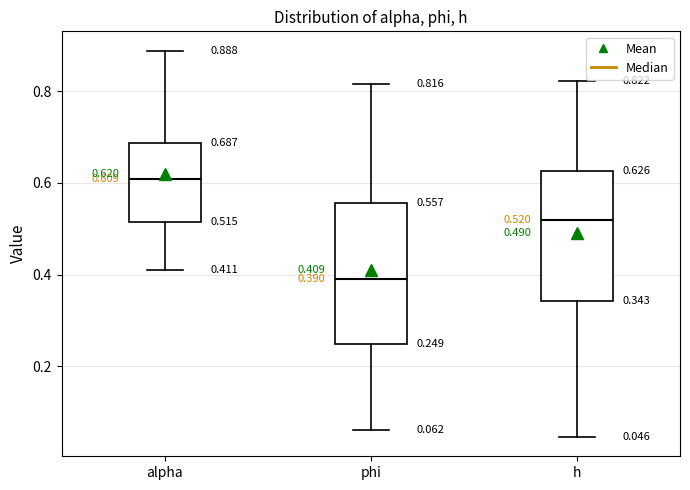

Which box is the tallest, from its lower edge to its upper edge?

phi